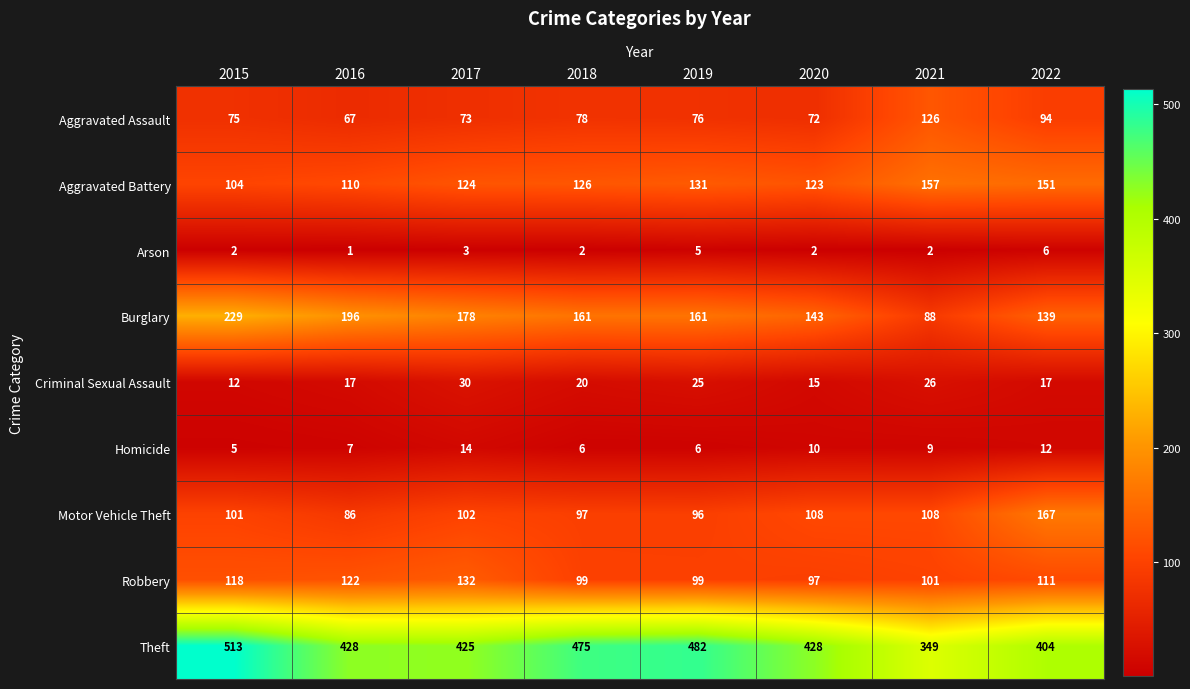

Rank the series at 2018 from highest to lowest value.

Theft, Burglary, Aggravated Battery, Robbery, Motor Vehicle Theft, Aggravated Assault, Criminal Sexual Assault, Homicide, Arson